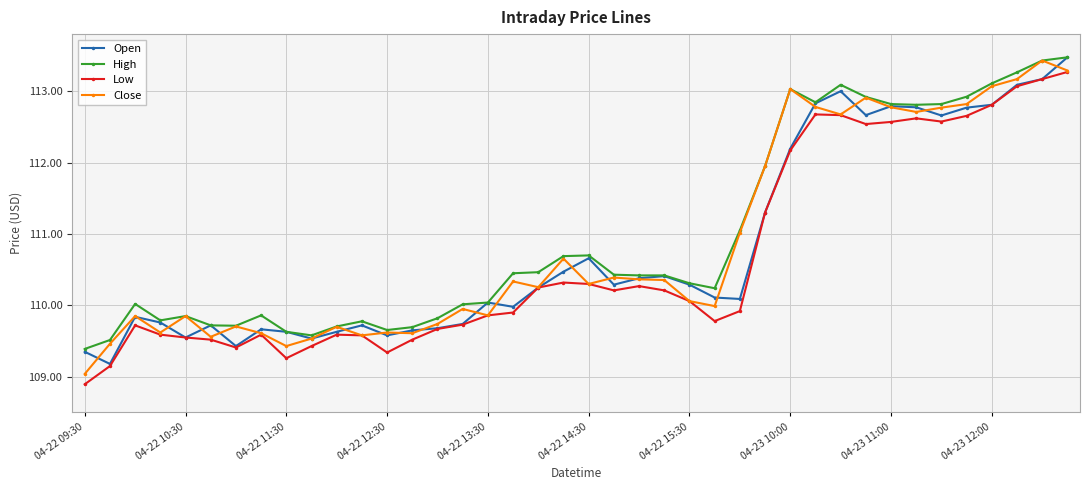

What is the maximum value shown in the chart?

113.5